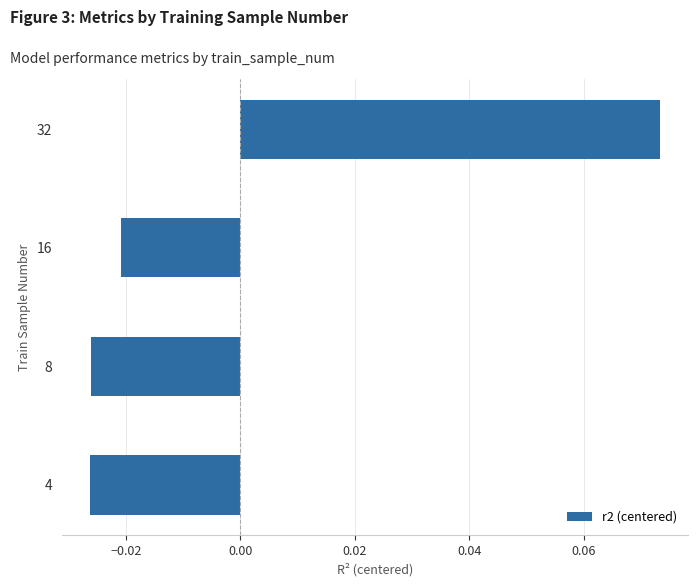

Which category has the highest value across all series?

32